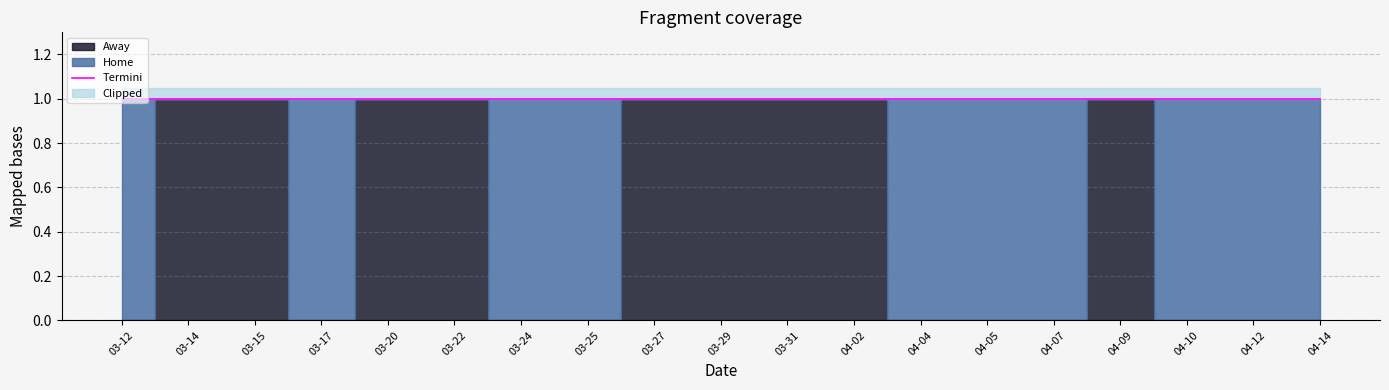

What is the greatest value displayed?

1